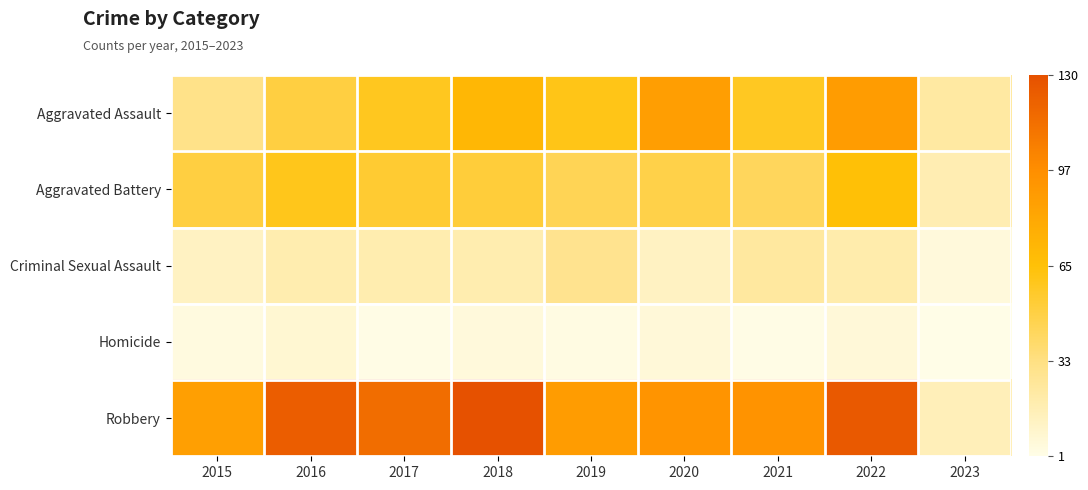

How many distinct data groups are displayed?

5